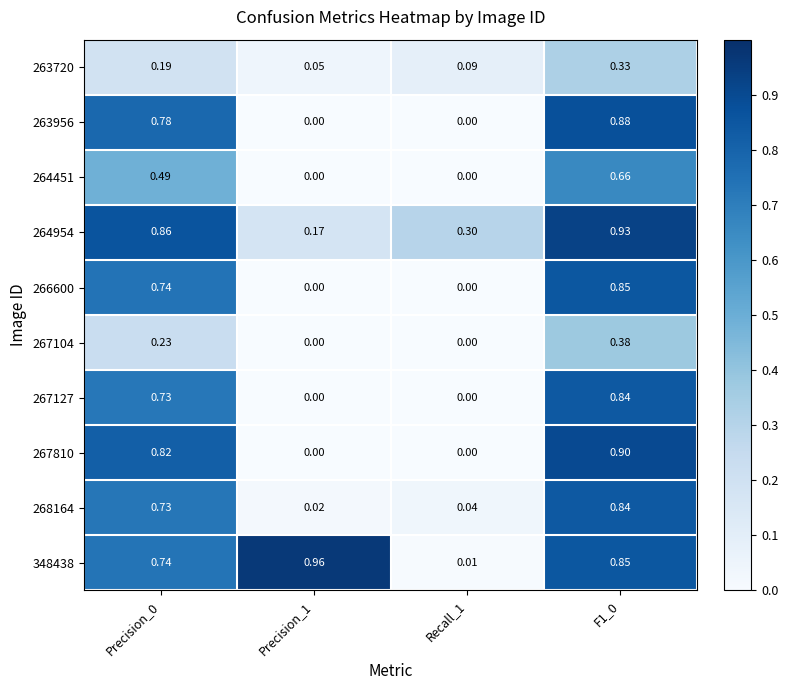

Is the value of 268164 at F1_0 greater than the value of 267104 at Precision_0?

Yes